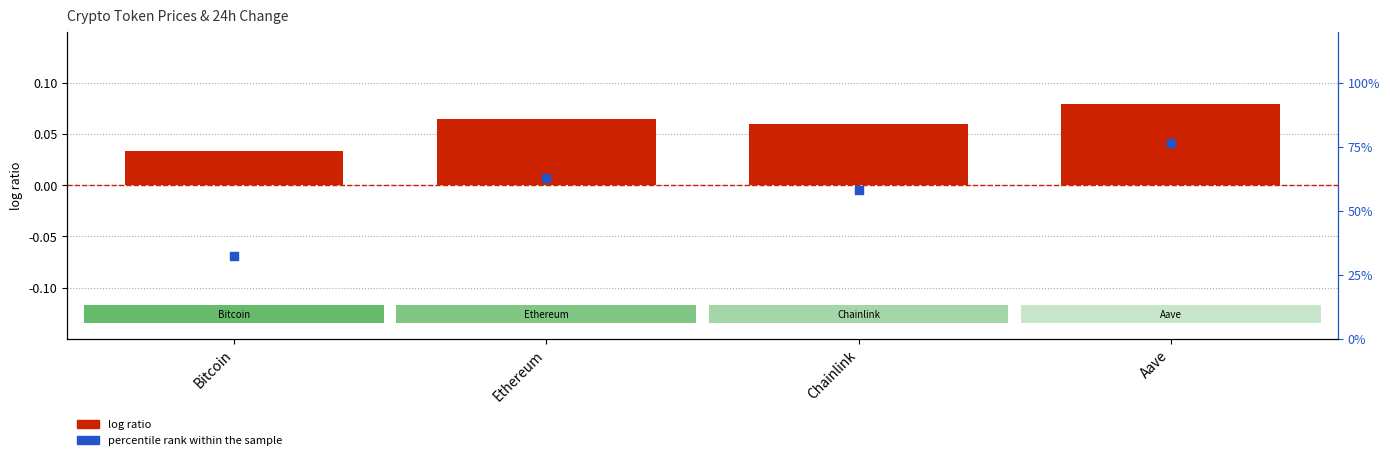

Which series has the largest Y range (max minus min)?

log ratio